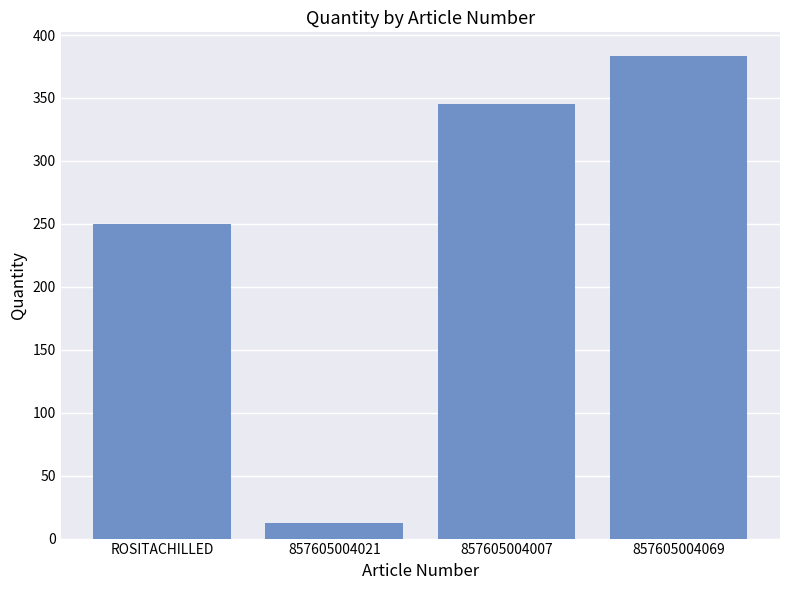

Read the value at 857605004007.

345